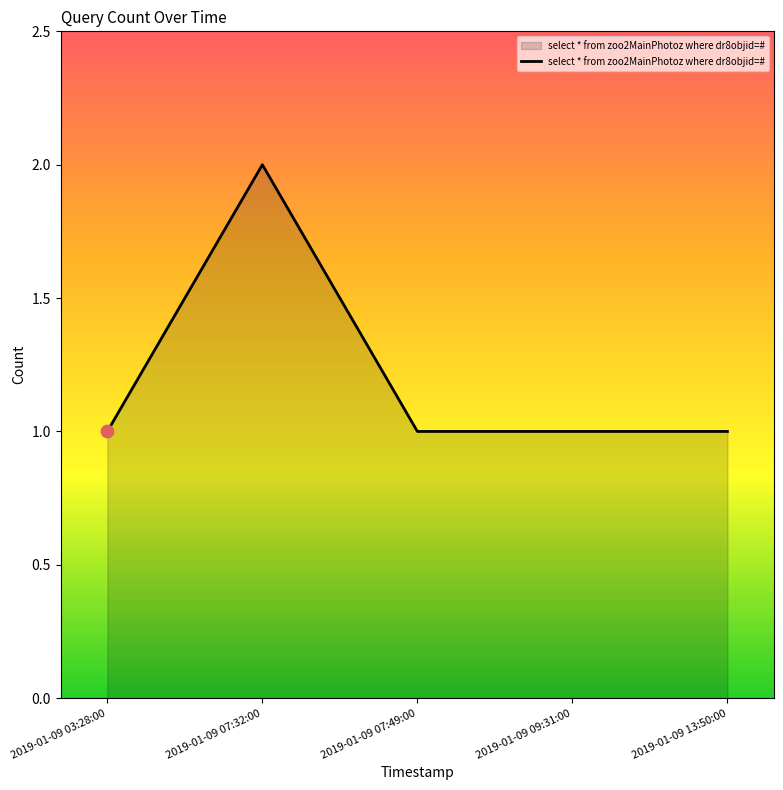

What is the ratio of the value at 2019-01-09 13:50:00 to the value at 2019-01-09 03:28:00?

1.0